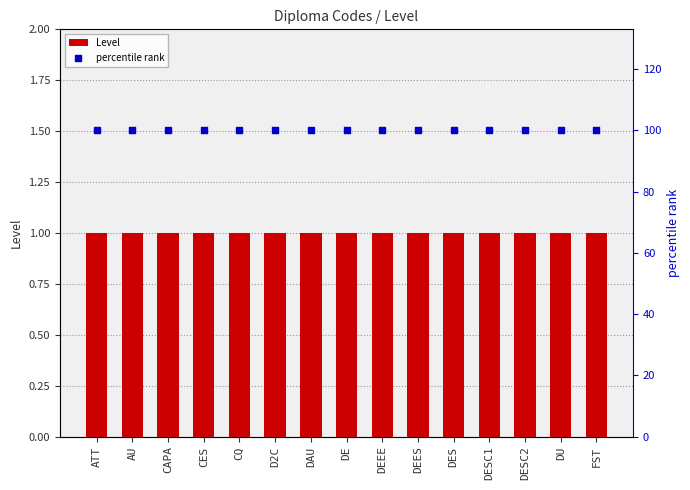

Which series has the largest total across all categories?

percentile rank